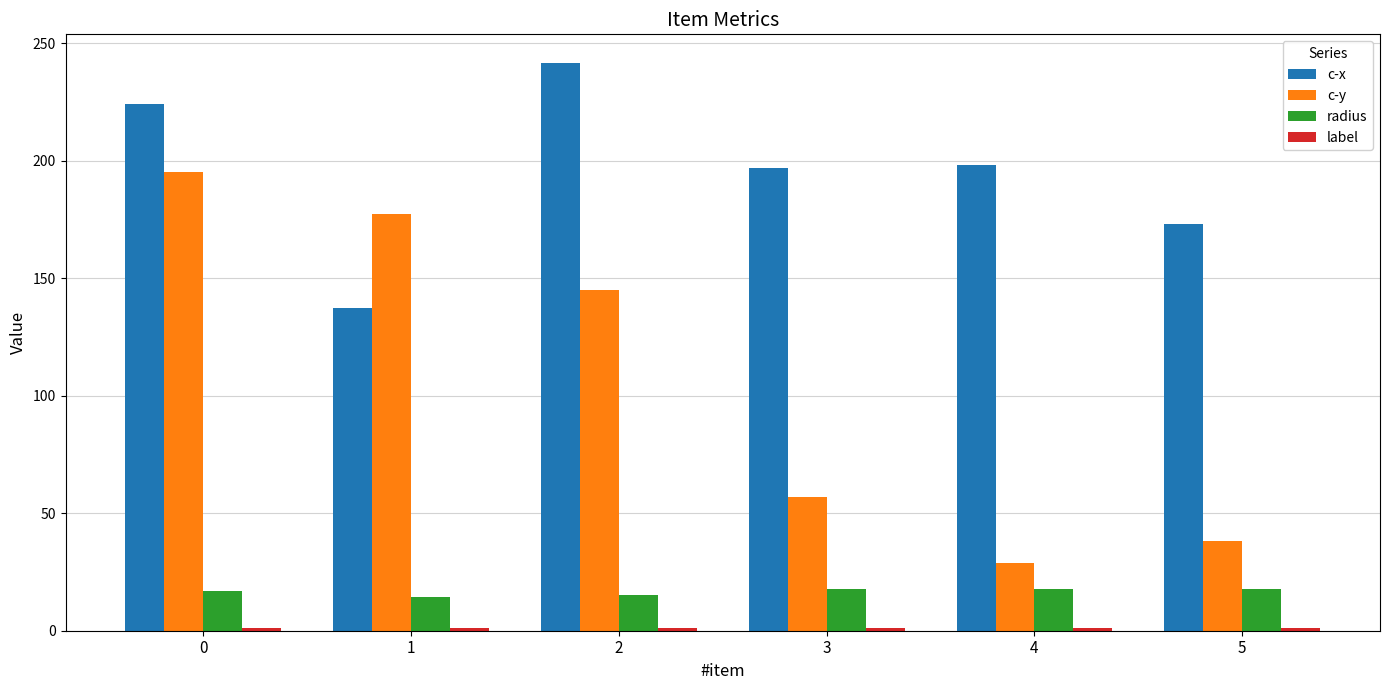

Rank the categories by c-y value from highest to lowest.

0, 1, 2, 3, 5, 4